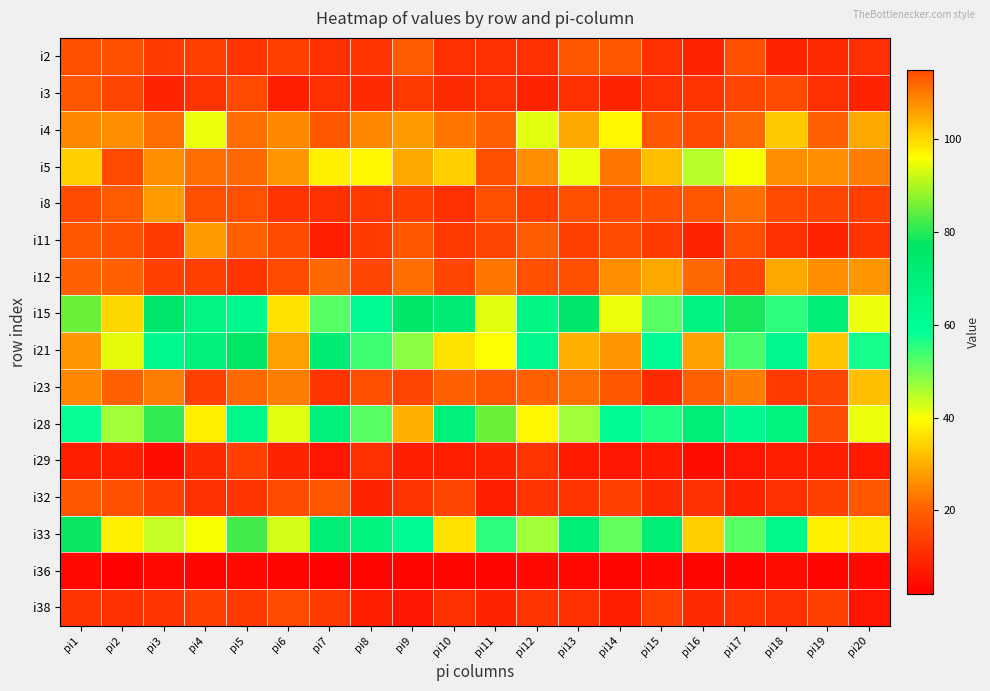

How many distinct data groups are displayed?

16